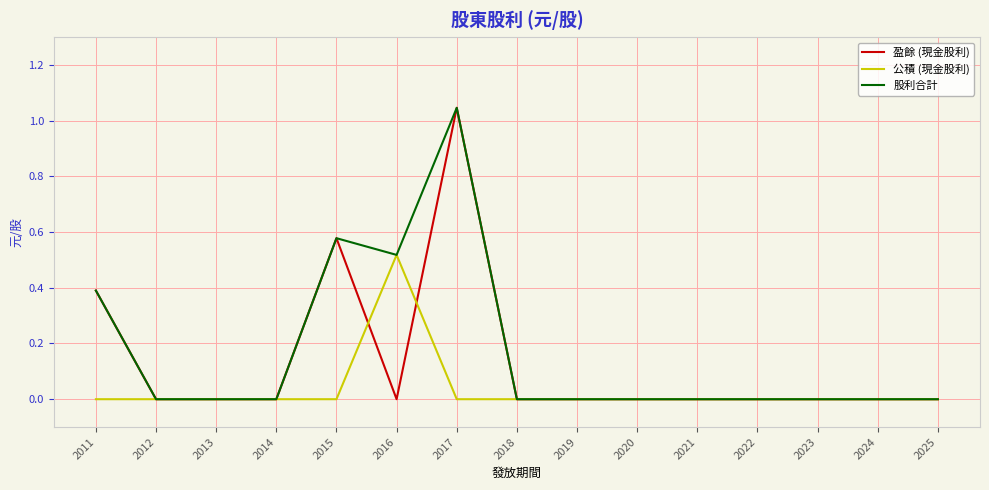

Which label corresponds to the largest value in the chart?

2017